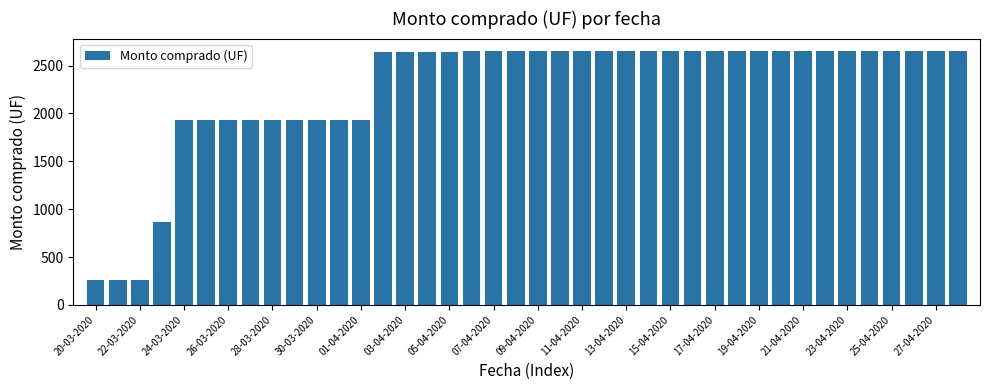

How many values are below 2649?

17